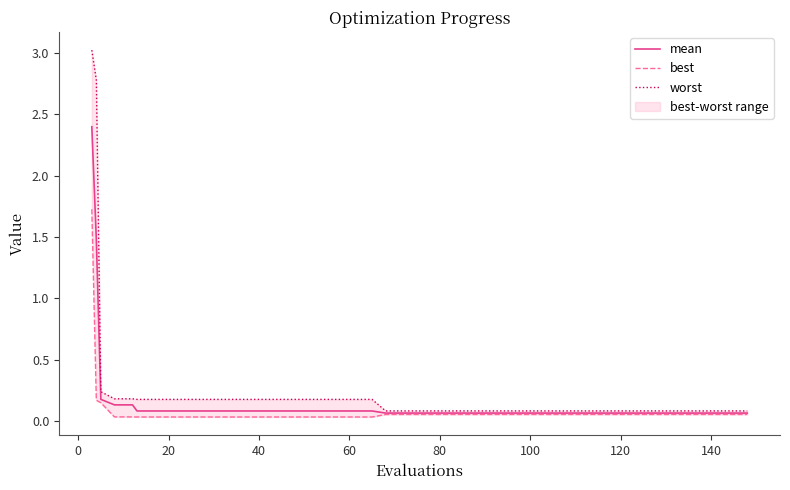

What is the maximum value for mean?

2.4